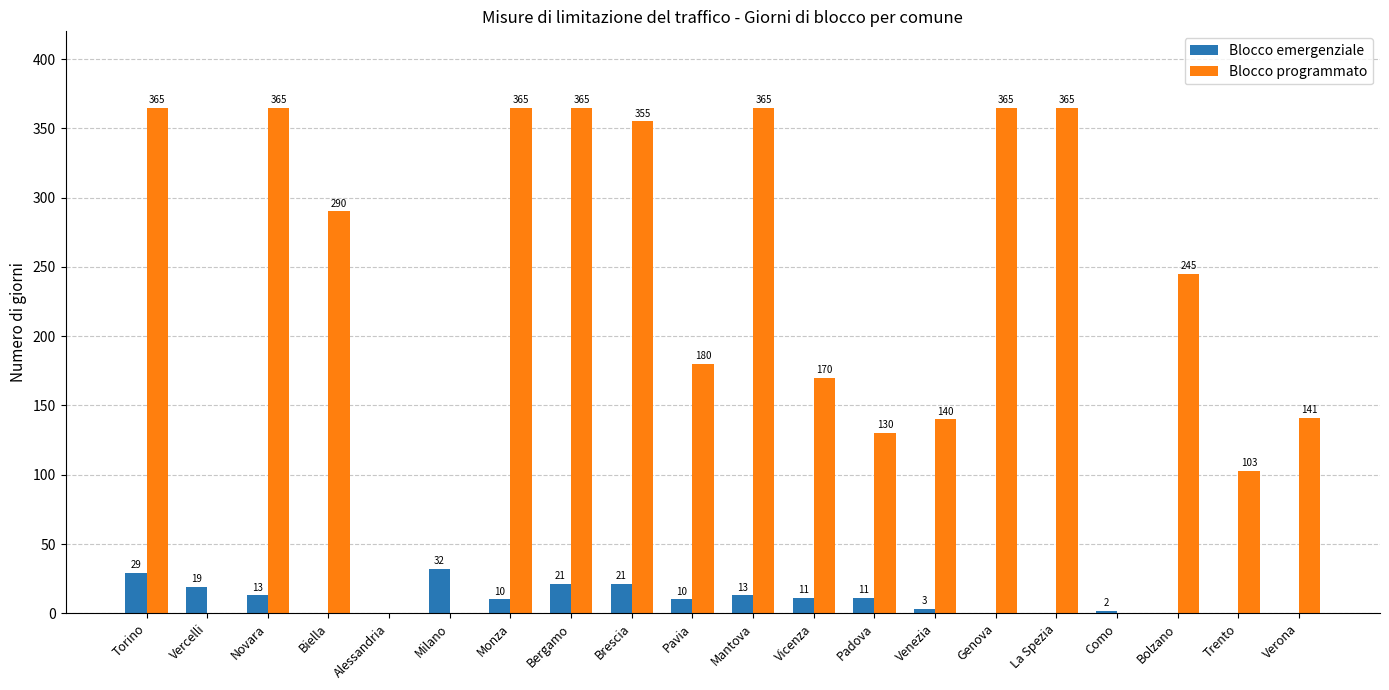

What is the total value across all series at Padova?

141